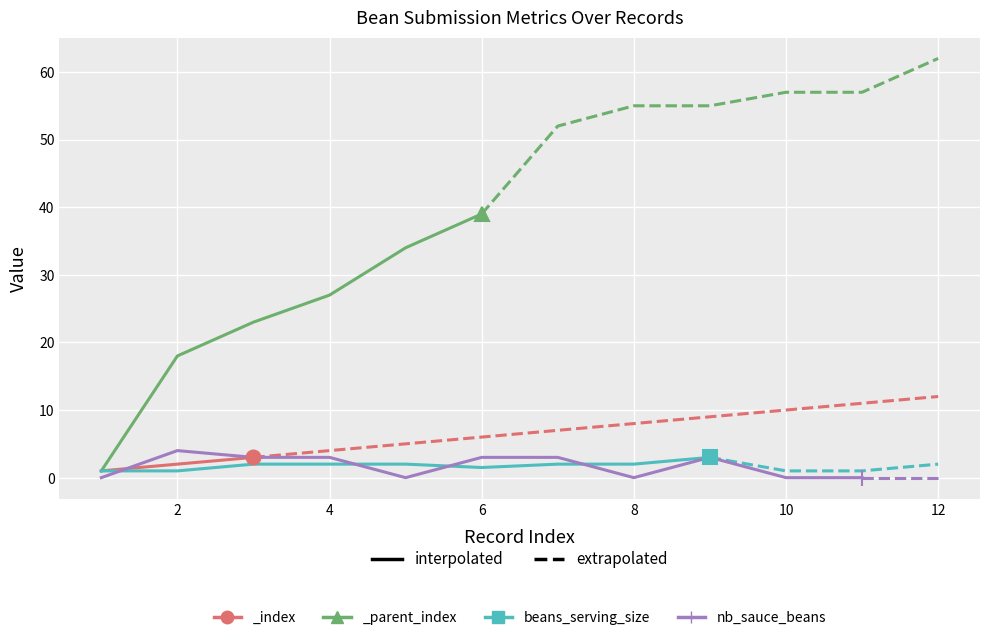

What is the highest value of the beans_serving_size series?

3.0